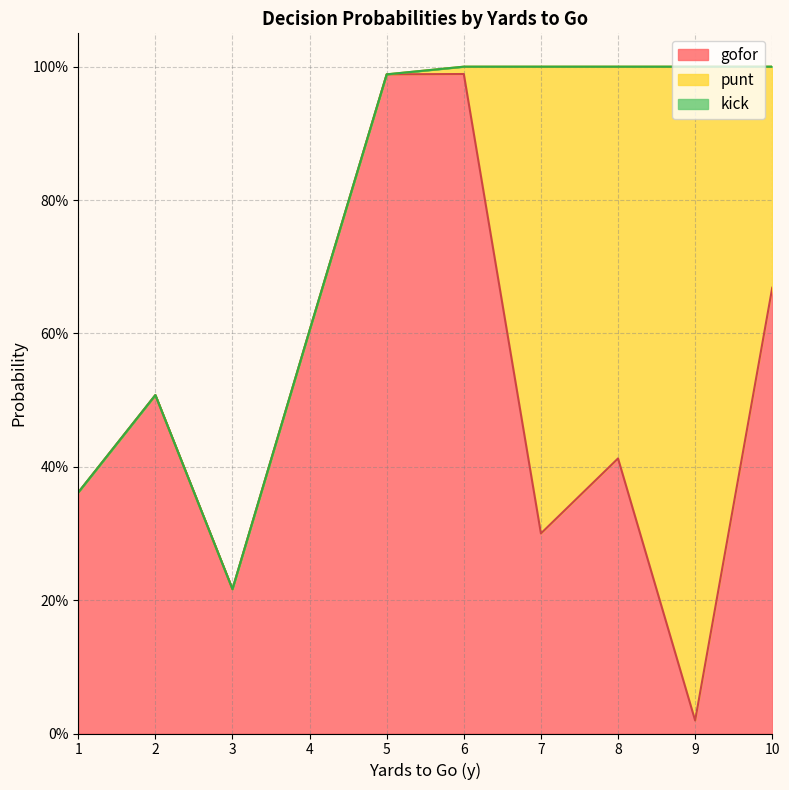

List the series in order of their overall mean, highest first.

gofor, punt, kick